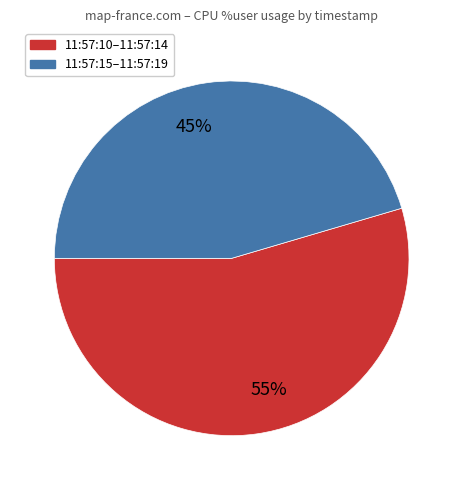

Which has a higher value, 55% or 45%?

55%